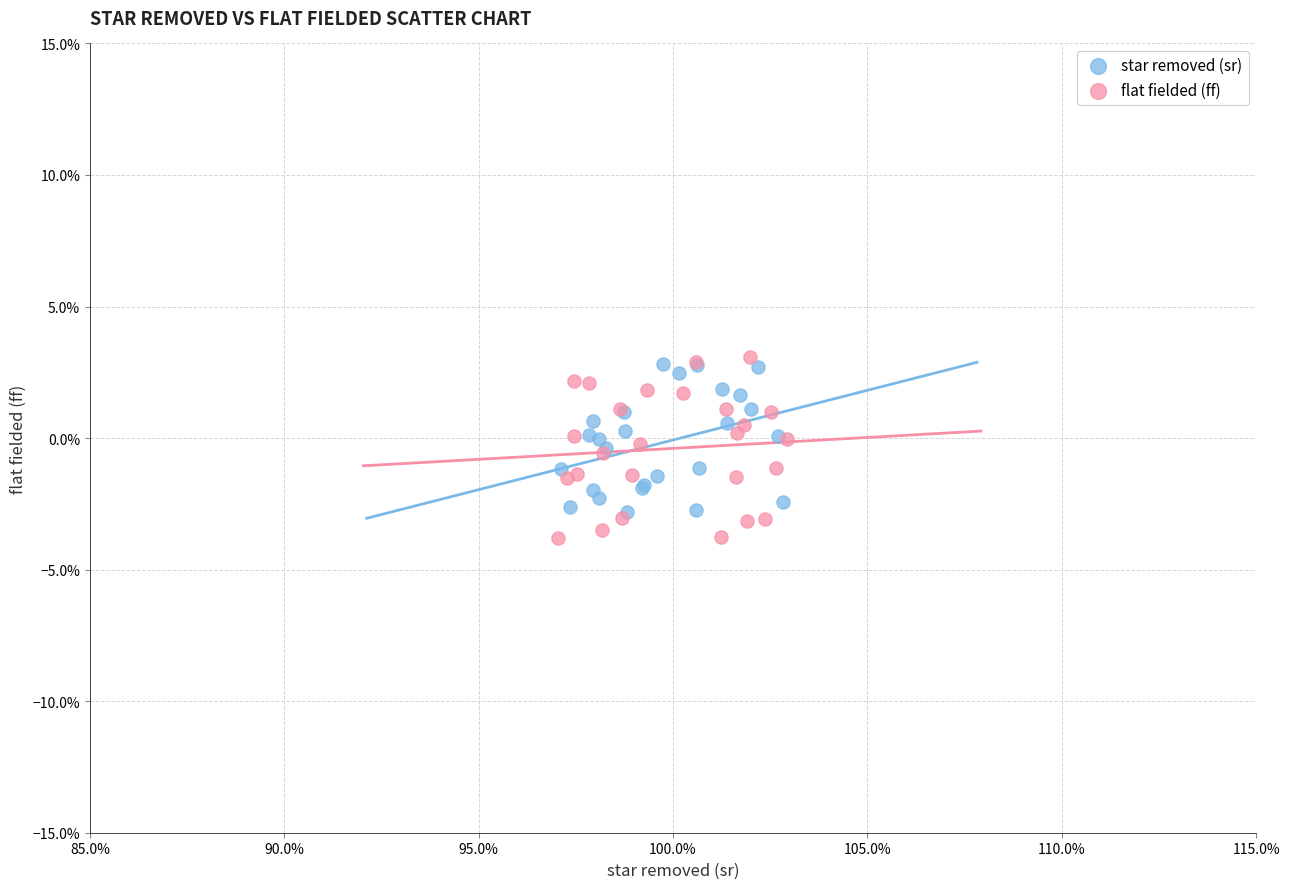

What are all the series names shown in the legend?

star removed (sr), flat fielded (ff)